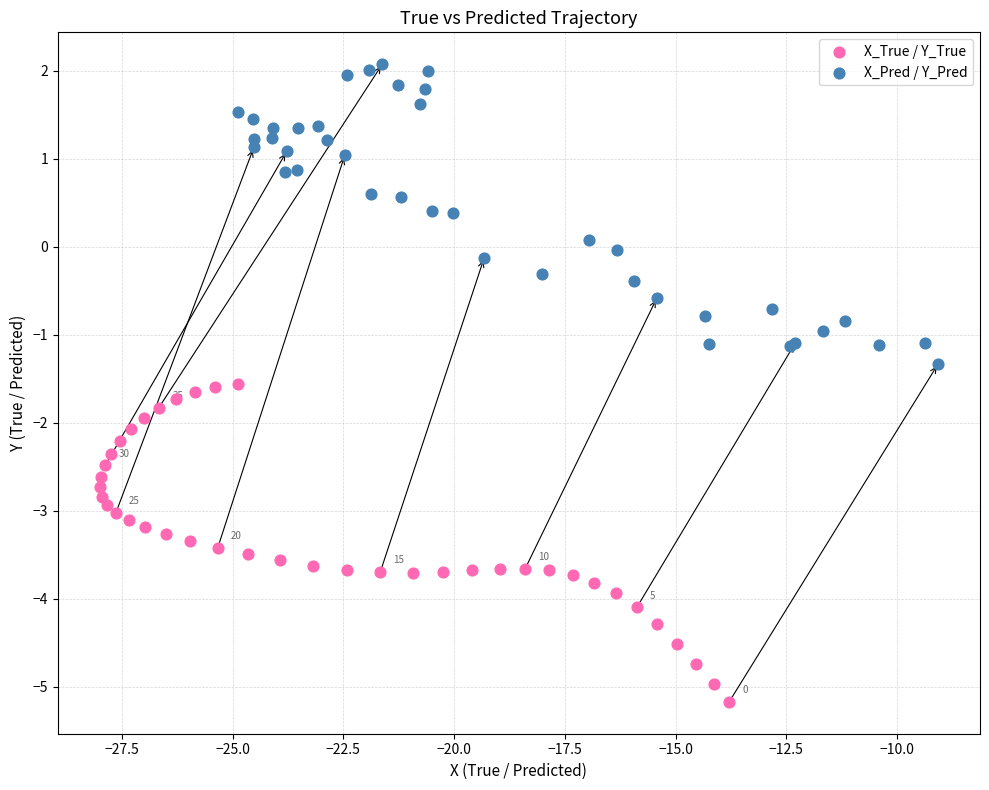

Which series reaches the maximum Y coordinate?

X_Pred / Y_Pred